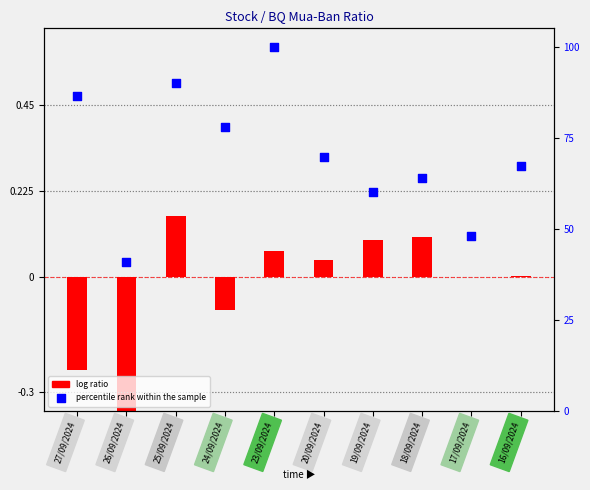

What is the ratio of the value at 18/09/2024 to the value at 25/09/2024?

0.7